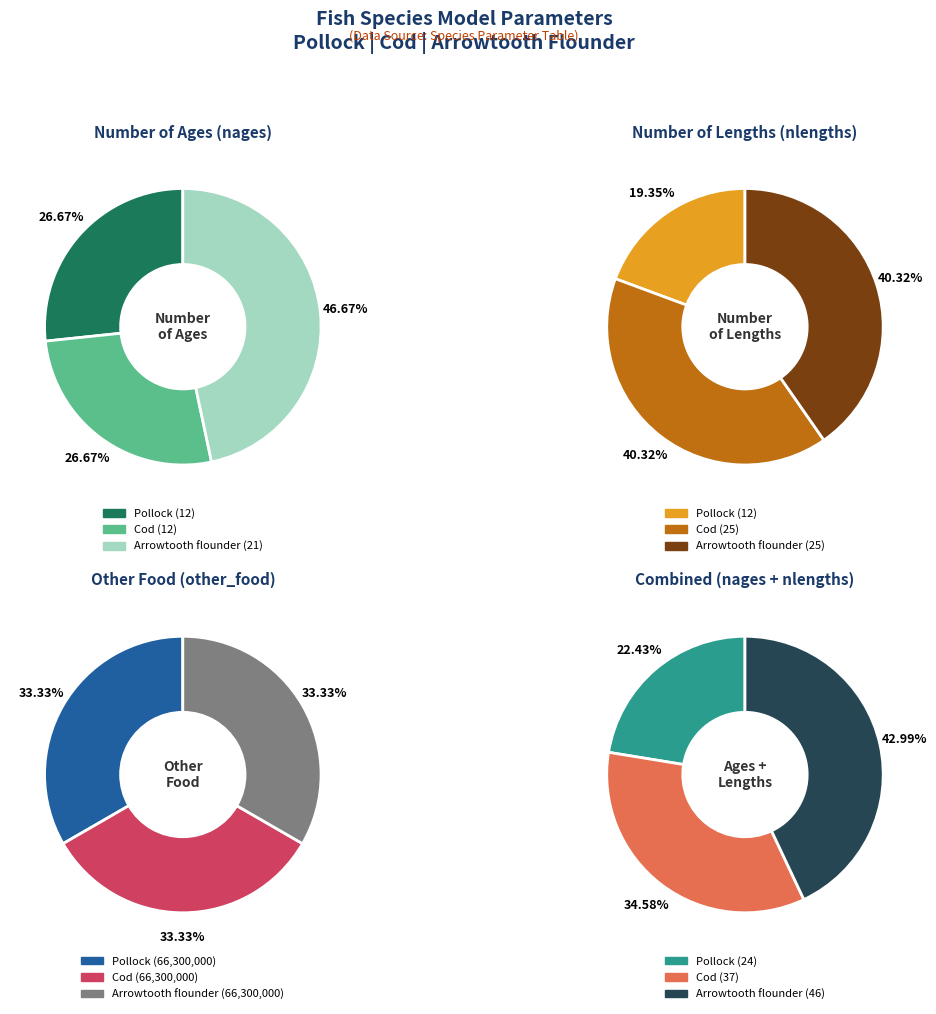

True or false: Arrowtooth flounder accounts for 39% of the total.

False